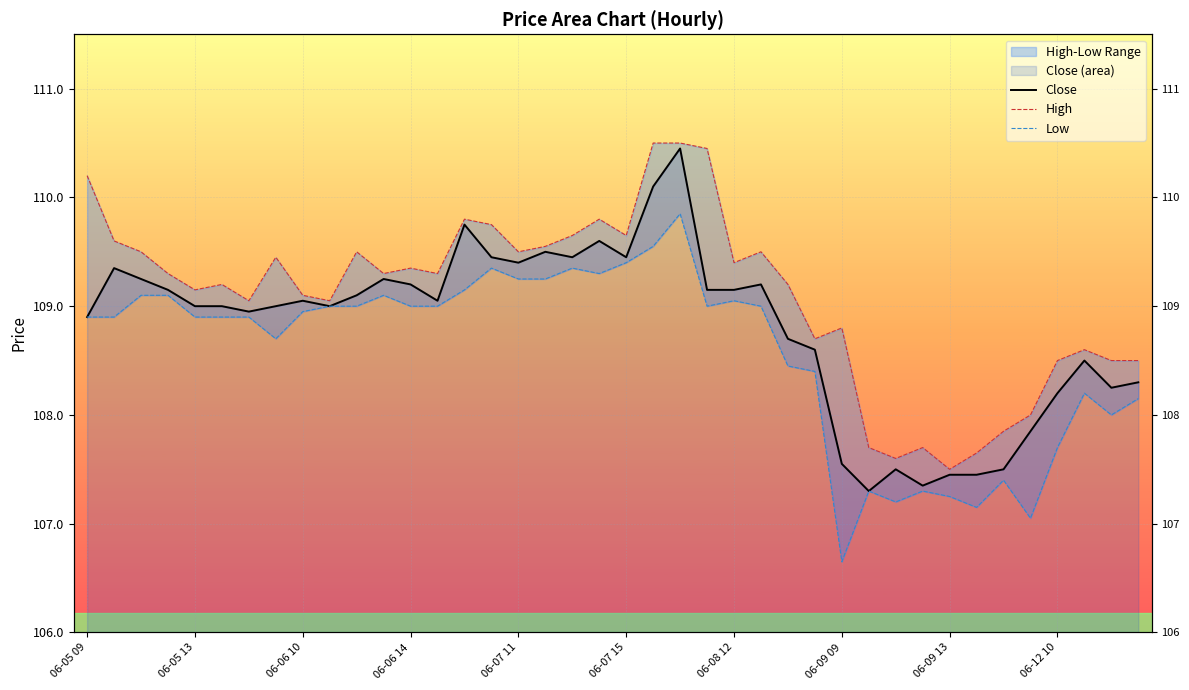

Does the chart display data point markers on the line(s)?

No